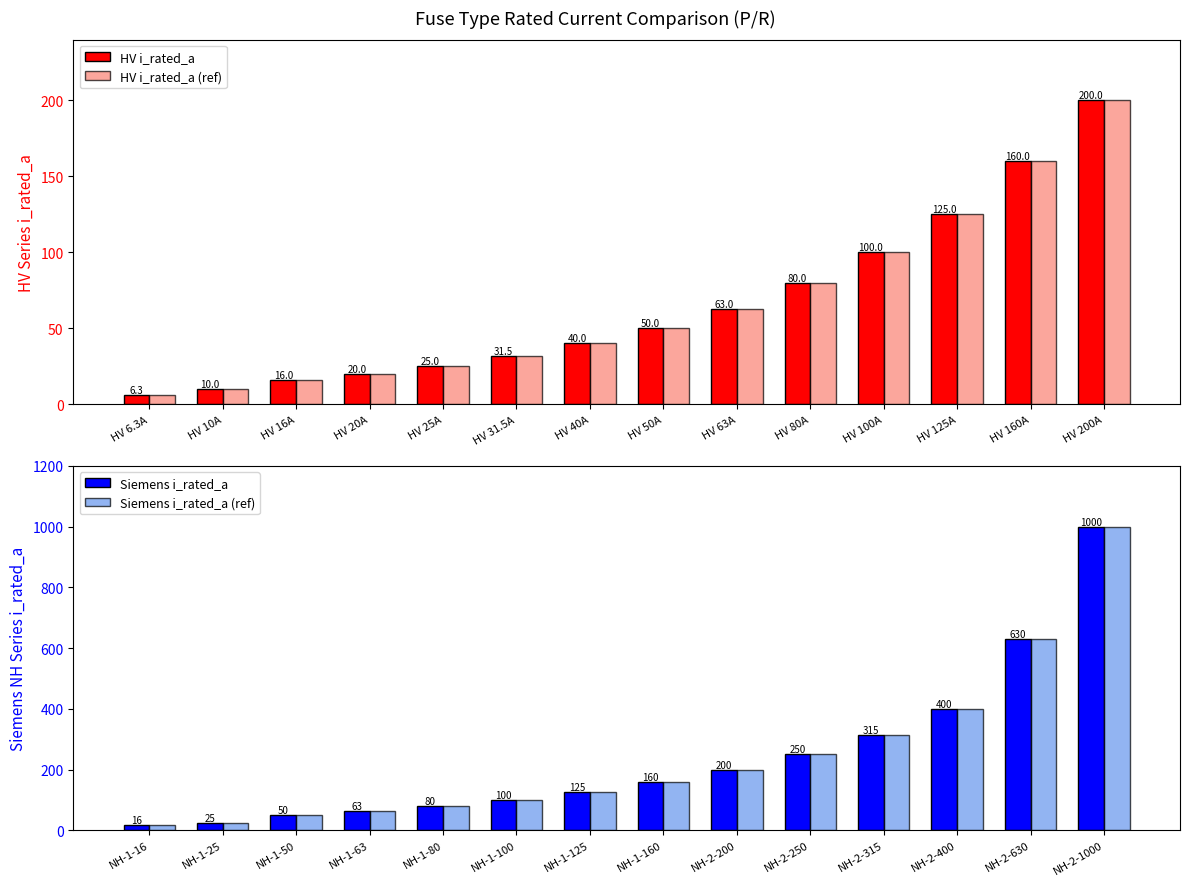

The value of HV i_rated_a (ref) at HV 125A is 30.4. True or false?

False